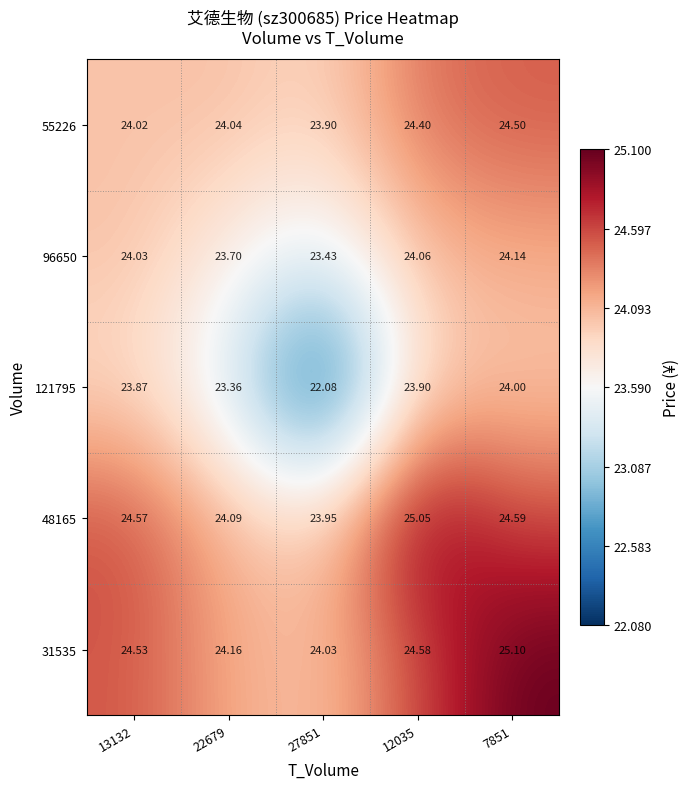

Is the value of 48165 at 7851 greater than the value of 121795 at 22679?

Yes